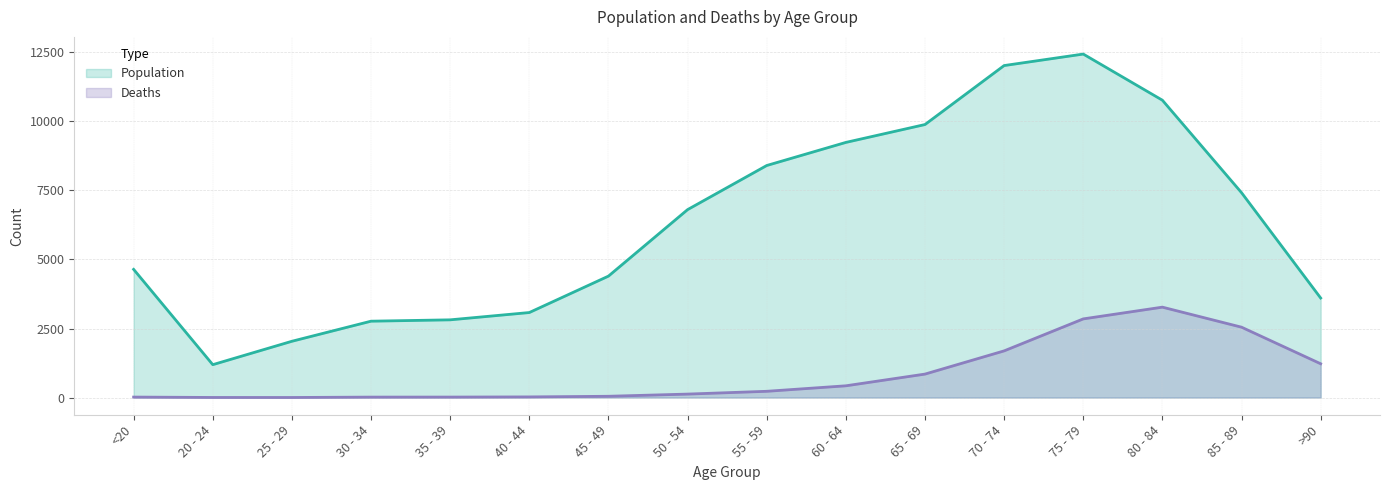

Reading right to left, list all the values displayed in this chart.

Population: >90=3604	85 - 89=7417	80 - 84=10764	75 - 79=12434	70 - 74=12018	65 - 69=9883	60 - 64=9236	55 - 59=8400	50 - 54=6803	45 - 49=4396	40 - 44=3078	35 - 39=2814	30 - 34=2765	25 - 29=2038	20 - 24=1191	<20=4641
Deaths: >90=1224	85 - 89=2548	80 - 84=3273	75 - 79=2848	70 - 74=1690	65 - 69=850	60 - 64=426	55 - 59=227	50 - 54=126	45 - 49=47	40 - 44=24	35 - 39=18	30 - 34=17	25 - 29=3	20 - 24=4	<20=18